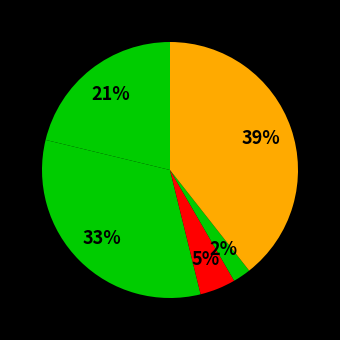

Count the number of slices in the pie.

5